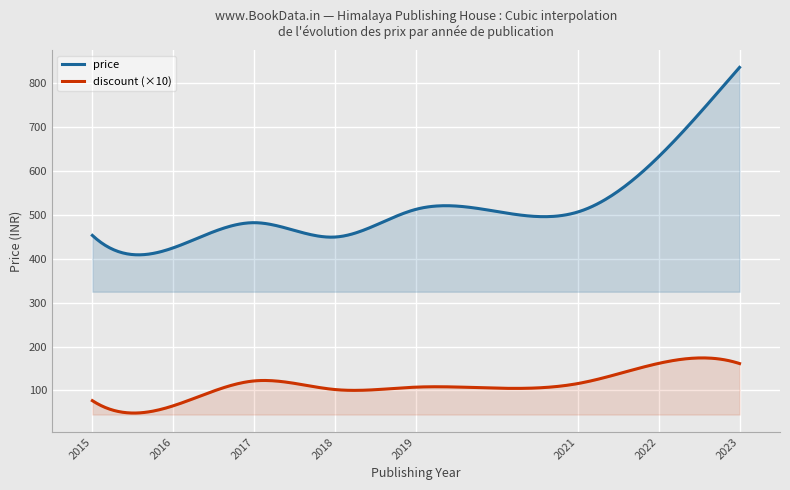

True or false: discount (×10) and price intersect in this chart.

False